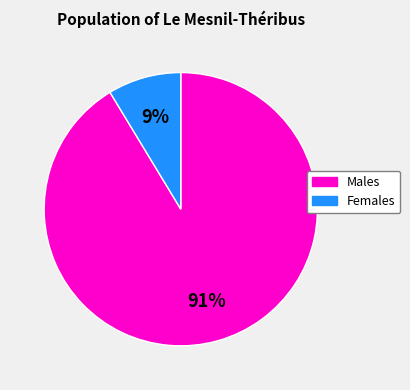

Which has a higher value, Females or Males?

Males